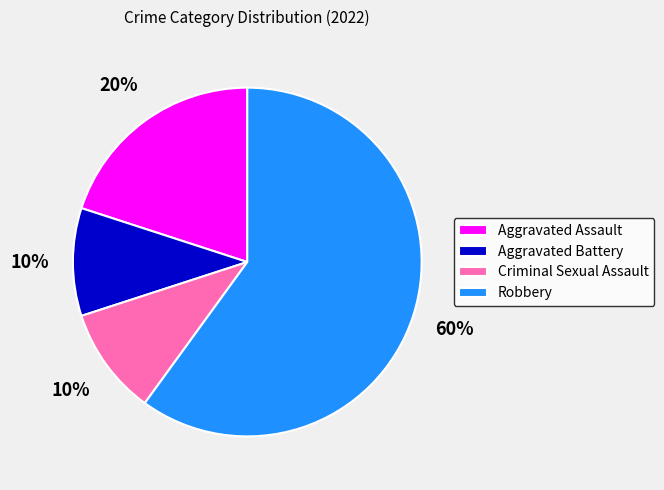

To the nearest percent, what is the average slice percentage?

25%